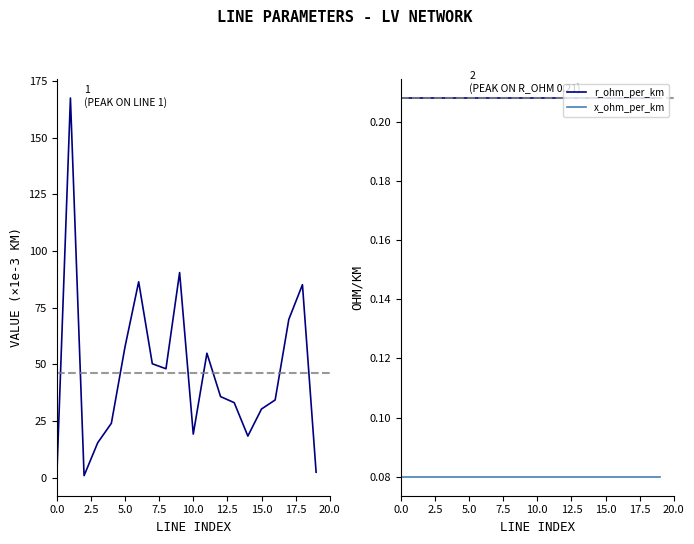

At how many categories does at least one series exceed 78?

4